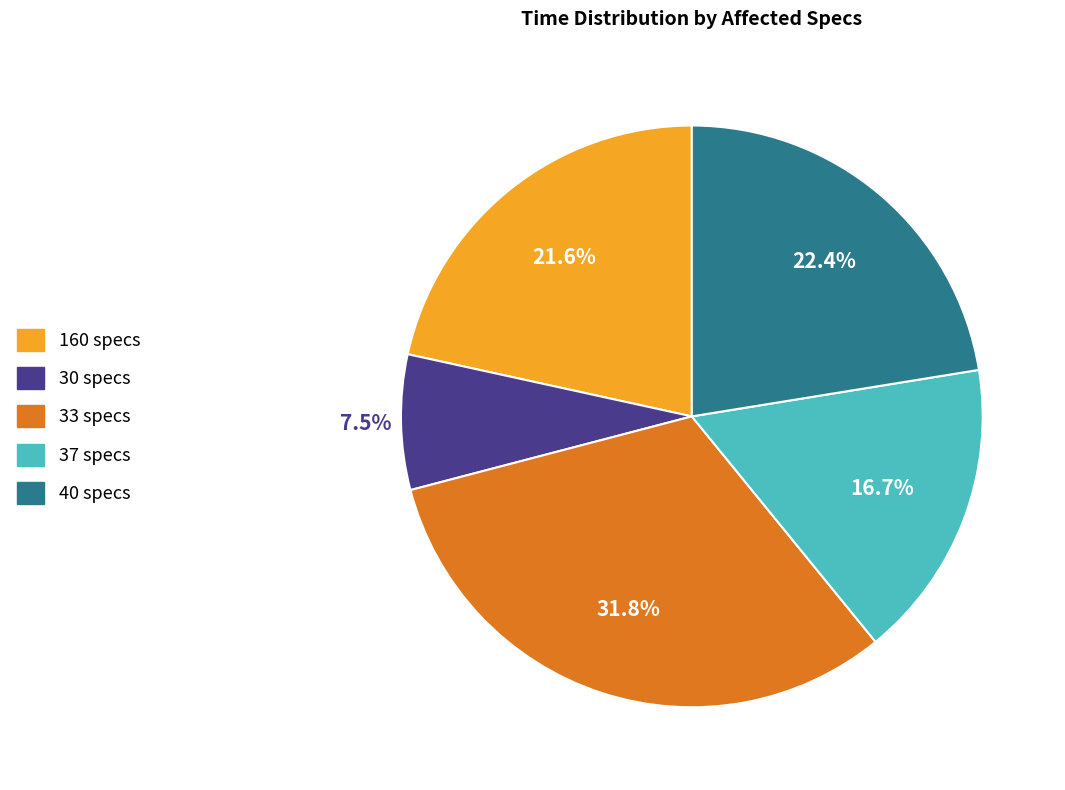

Count the number of slices in the pie.

5